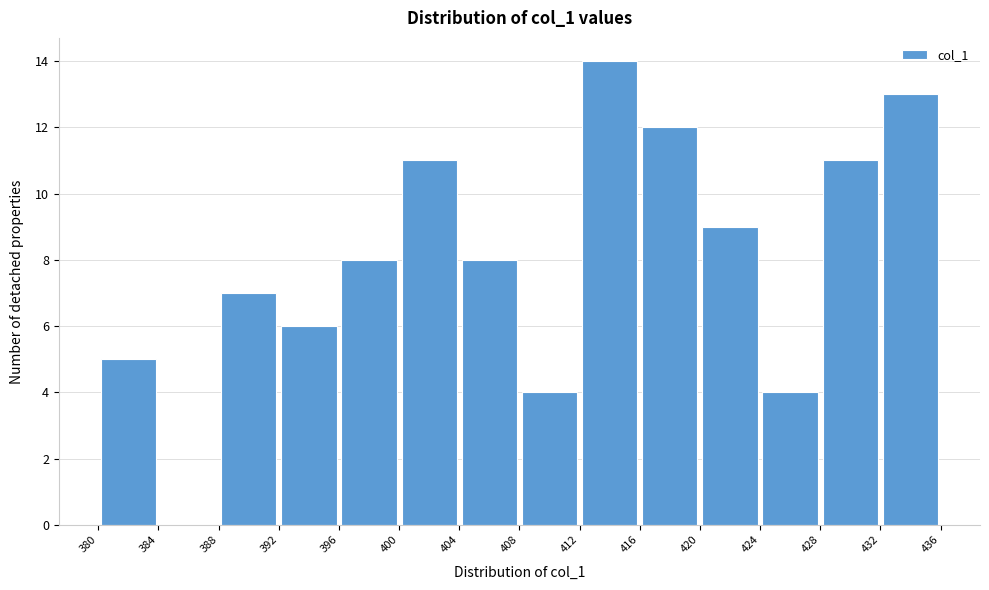

Over which range of the x-axis is the bar tallest?

412 to 416